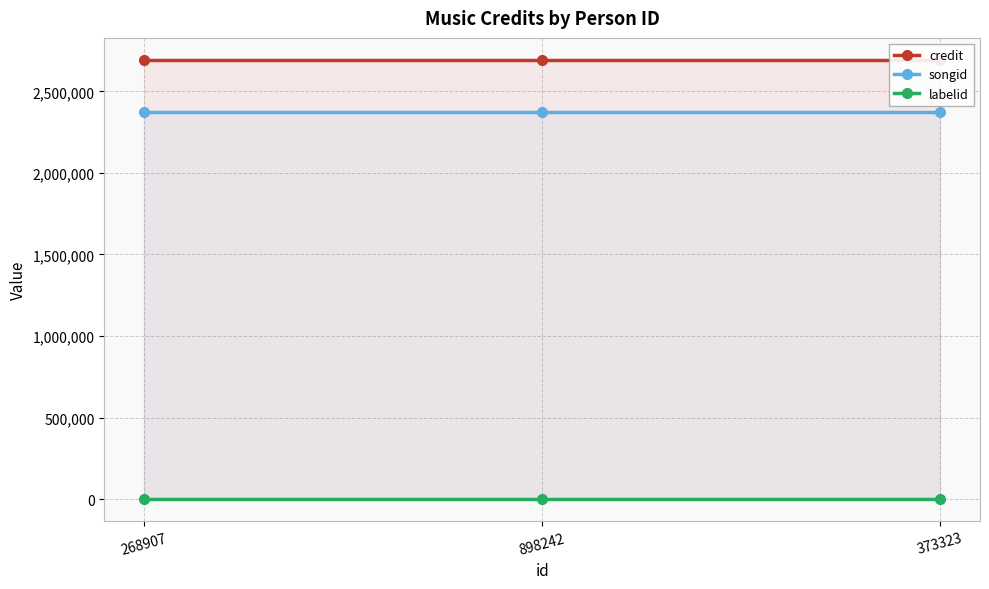

Which has a higher value, 898242 or 373323?

898242